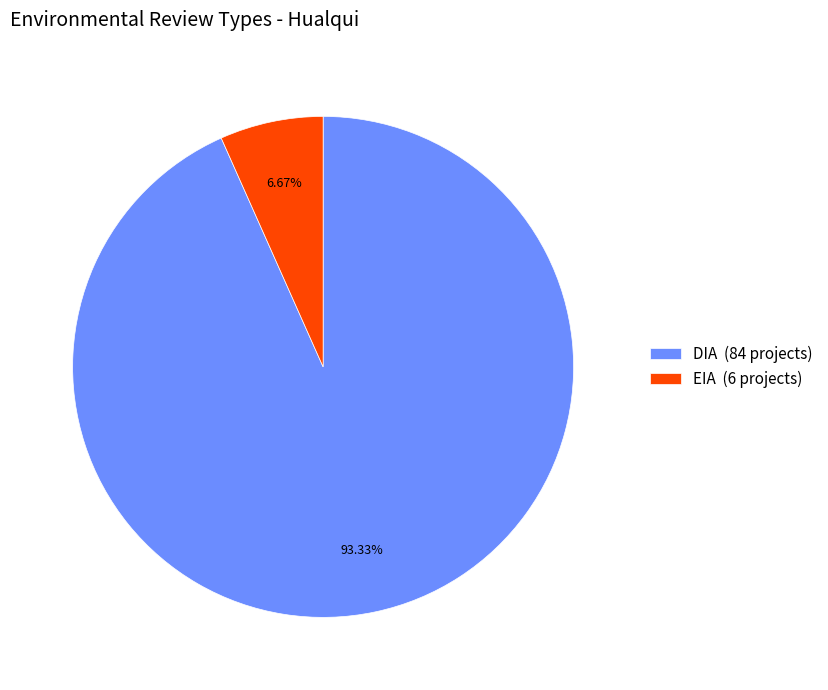

What percentage is NOT represented by EIA?

93.3%